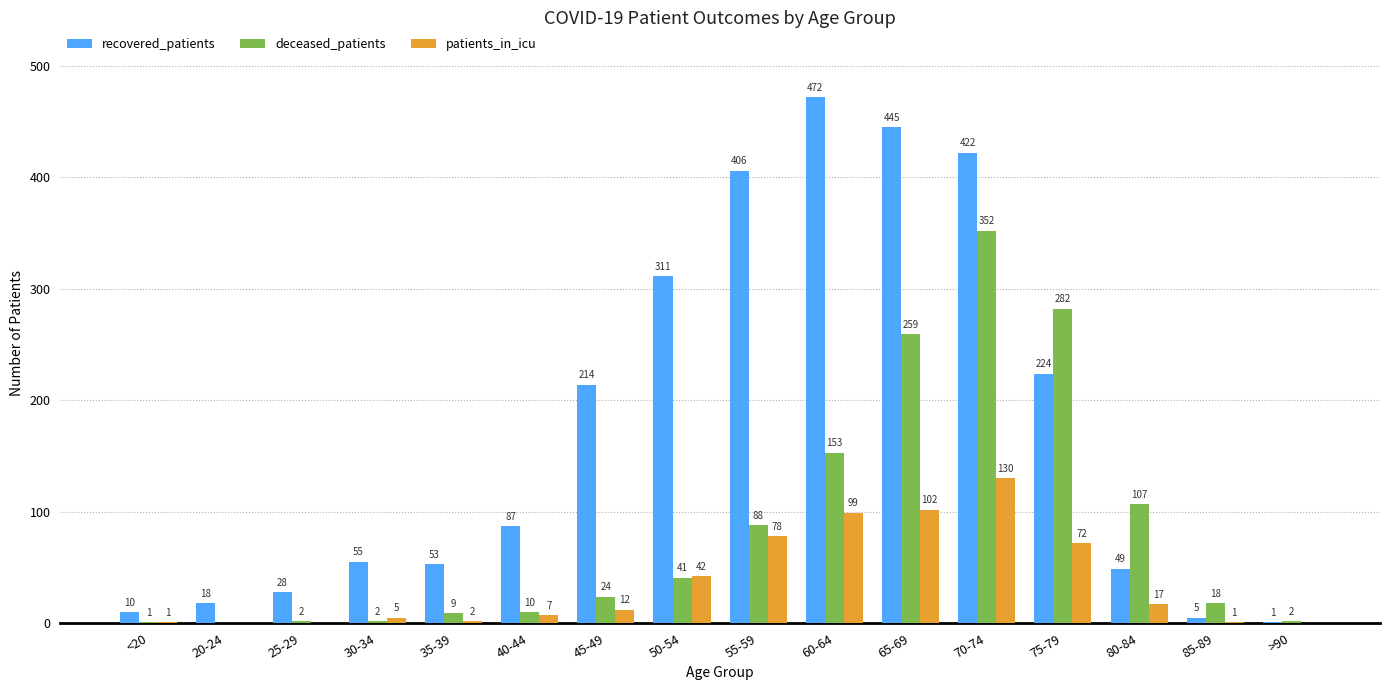

What is the sum of all patients_in_icu values?

568